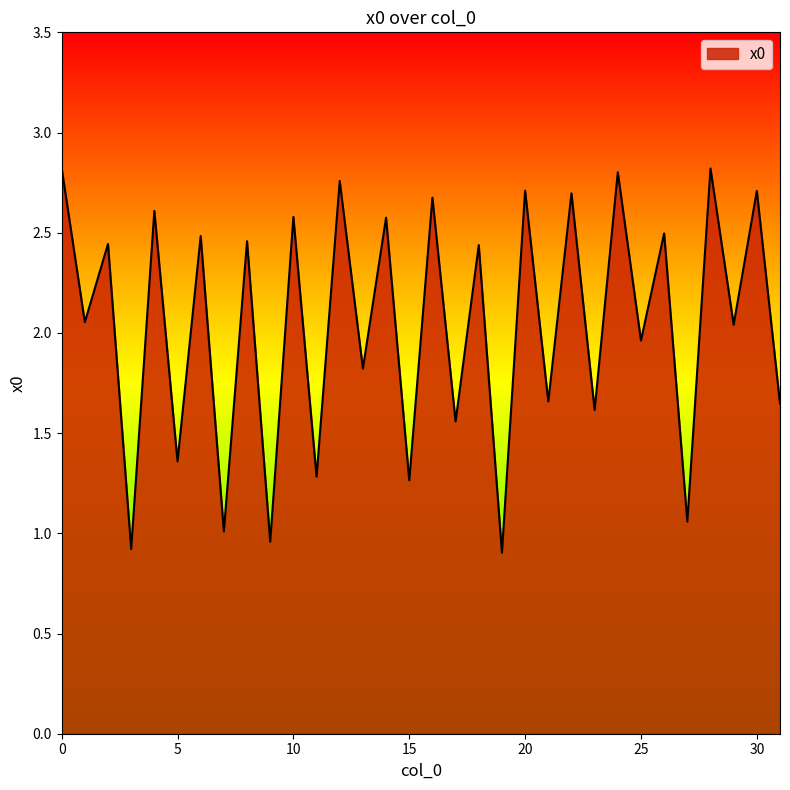

What is the smallest value displayed?

0.9